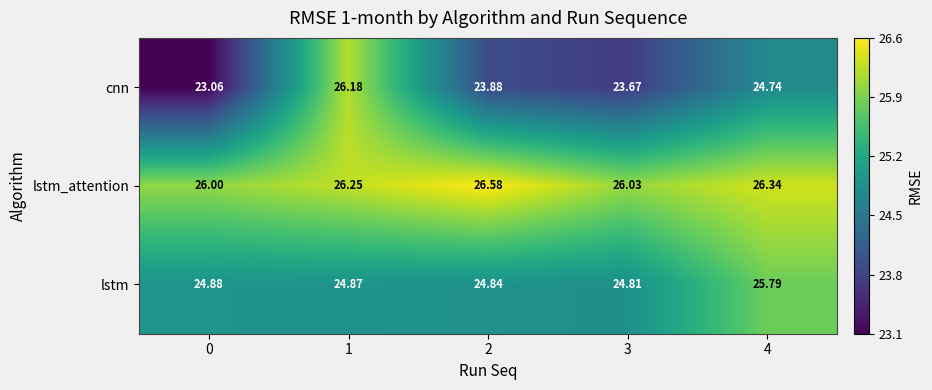

List the series in order of their peak value, lowest first.

lstm, cnn, lstm_attention